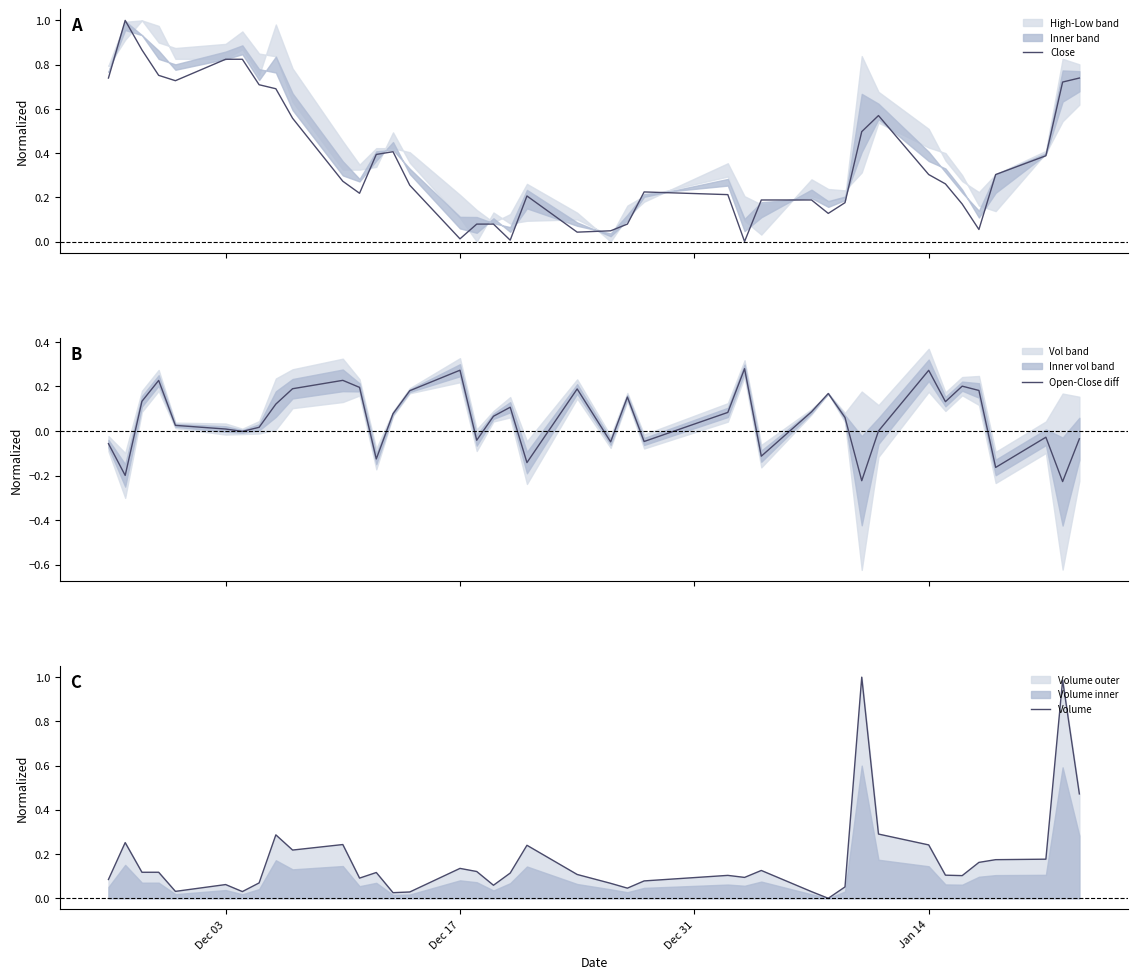

Reading right to left, what are all the values shown in this chart?

Close: 0.7	0.7	0.4	0.3	0.1	0.2	0.3	0.3	0.6	0.5	0.2	0.1	0.2	0.2	0.0	0.2	0.2	0.1	0.0	0.0	0.2	0.0	0.1	0.1	0.0	0.3	0.4	0.4	0.2	0.3	0.6	0.7	0.7	0.8	0.8	0.7	0.8	0.9	1.0	0.7
Open-Close diff: -0.0	-0.2	-0.0	-0.2	0.2	0.2	0.1	0.3	0.0	-0.2	0.1	0.2	0.1	-0.1	0.3	0.1	-0.0	0.2	-0.0	0.2	-0.1	0.1	0.1	-0.0	0.3	0.2	0.1	-0.1	0.2	0.2	0.2	0.1	0.0	-0.0	0.0	0.0	0.2	0.1	-0.2	-0.1
Volume: 0.5	1.0	0.2	0.2	0.2	0.1	0.1	0.2	0.3	1.0	0.1	0.0	0.0	0.1	0.1	0.1	0.1	0.0	0.1	0.1	0.2	0.1	0.1	0.1	0.1	0.0	0.0	0.1	0.1	0.2	0.2	0.3	0.1	0.0	0.1	0.0	0.1	0.1	0.3	0.1